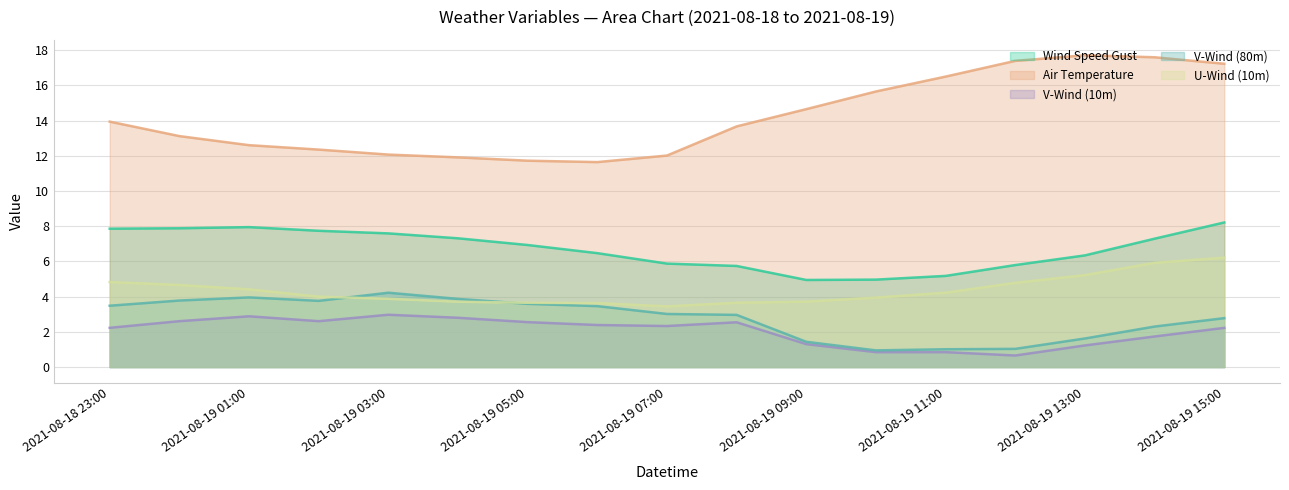

True or false: v_wind_1 and v_wind_0 intersect in this chart.

False